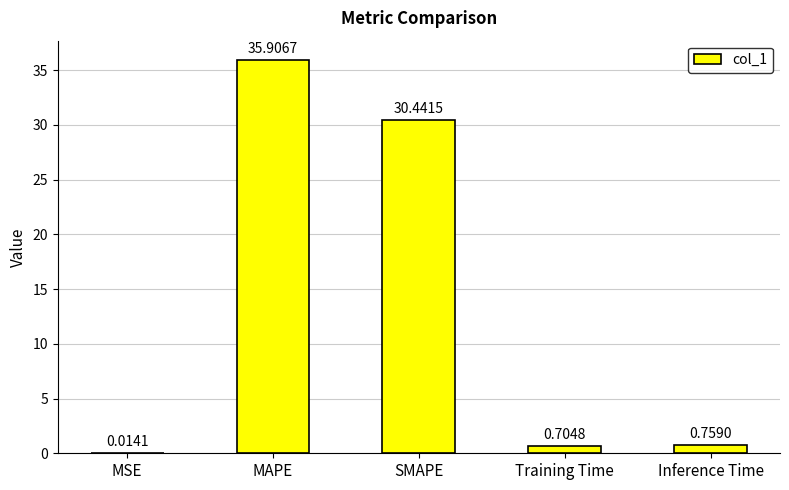

Where is the data nearest to the value 17?

SMAPE